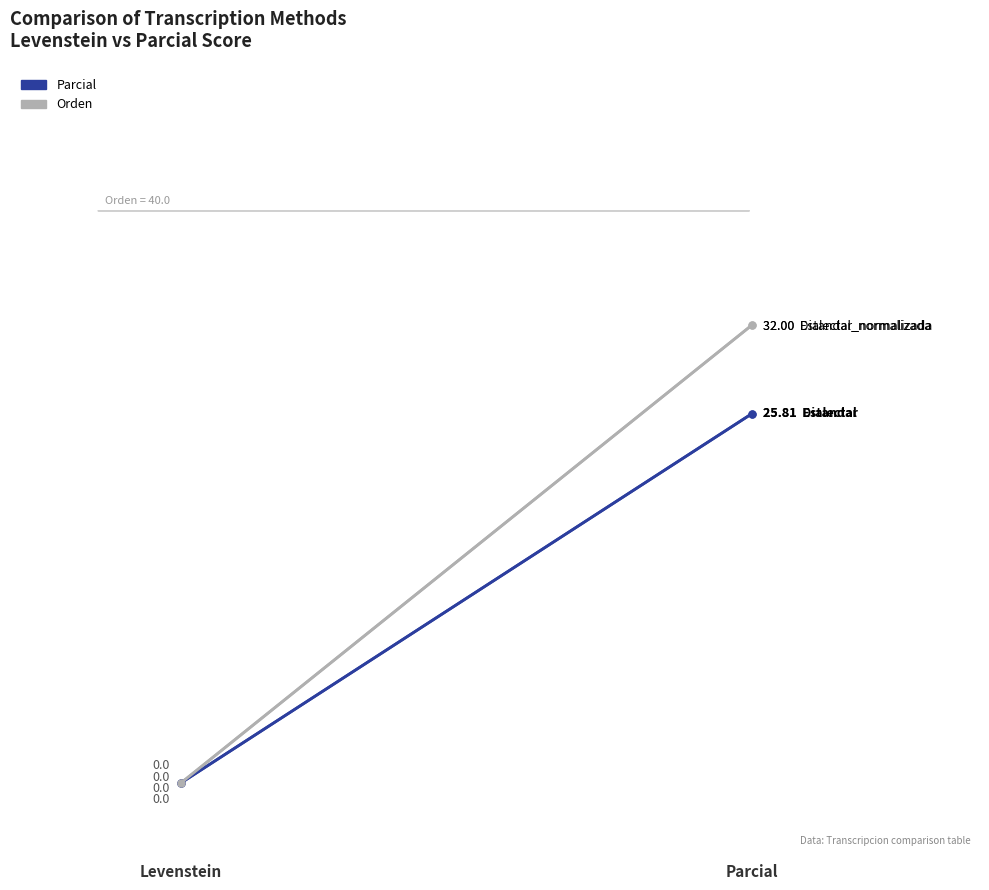

At which category is the sum across all series the highest?

Parcial